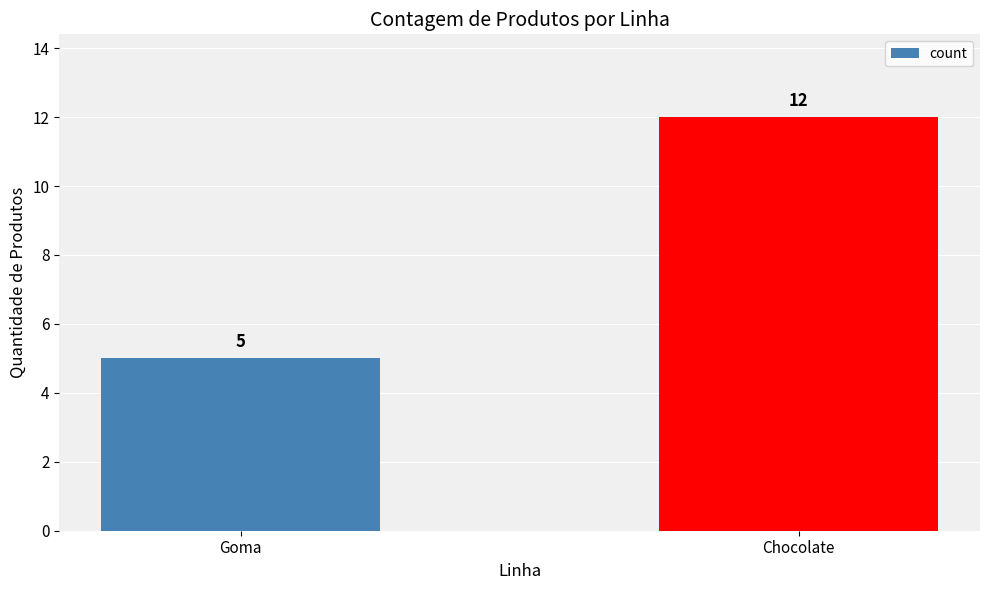

What position from the right is Goma?

2